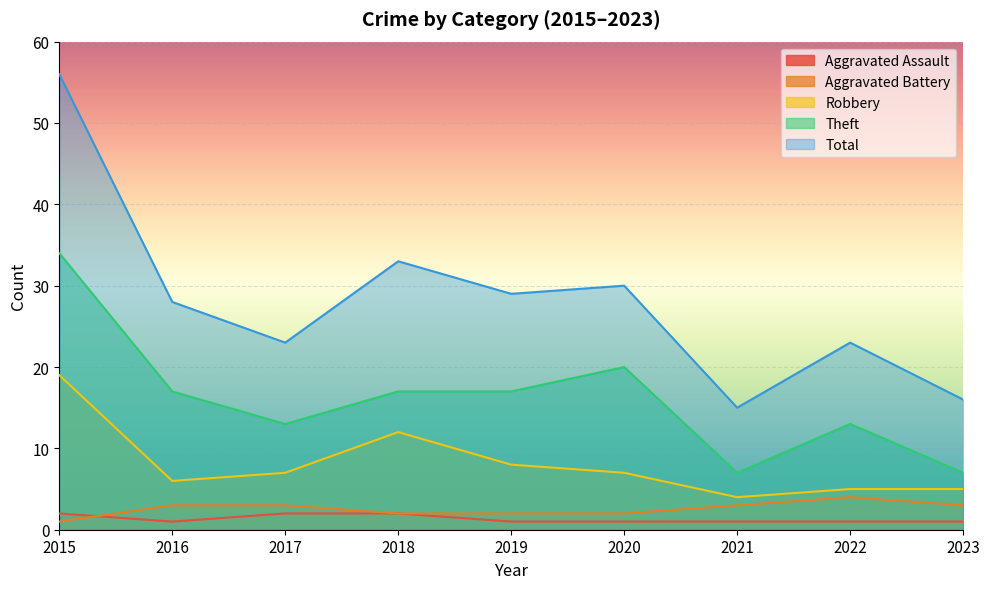

What are all the series names shown in the legend?

Aggravated Assault, Aggravated Battery, Robbery, Theft, Total